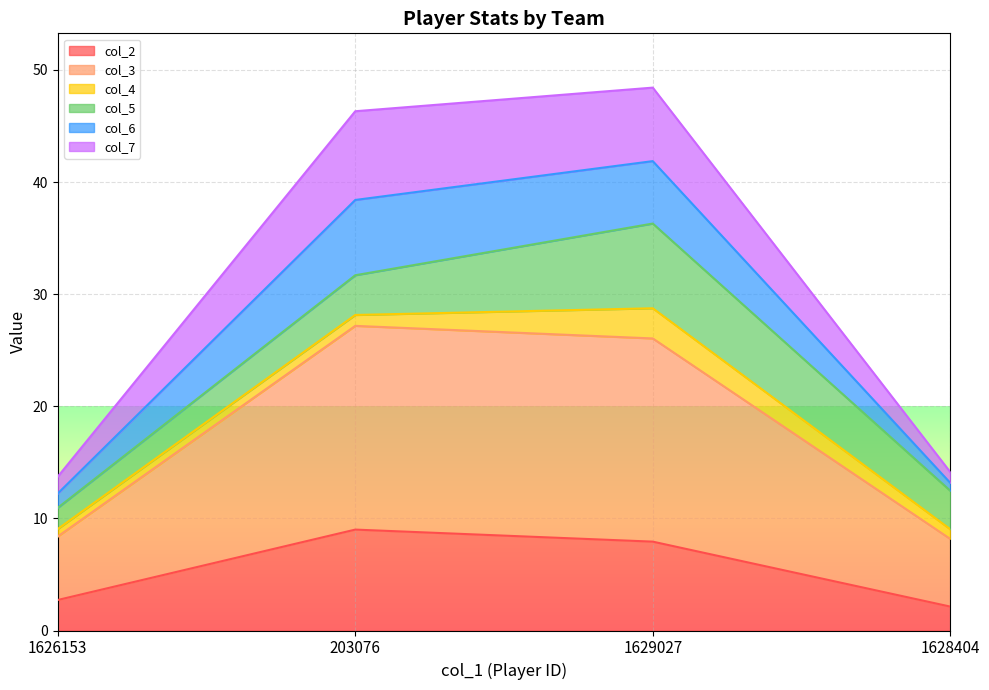

How many data points in col_2 are less than 7?

2